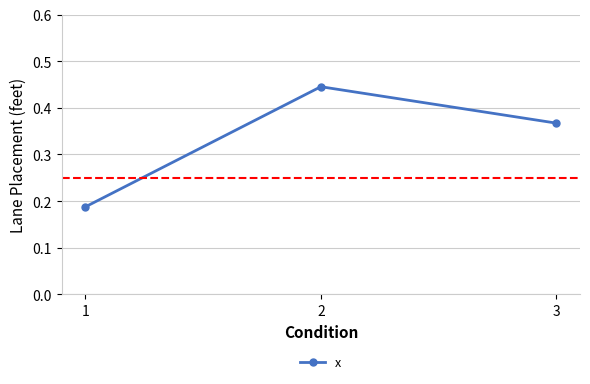

True or false: the data shows 0.1 at 1.

False